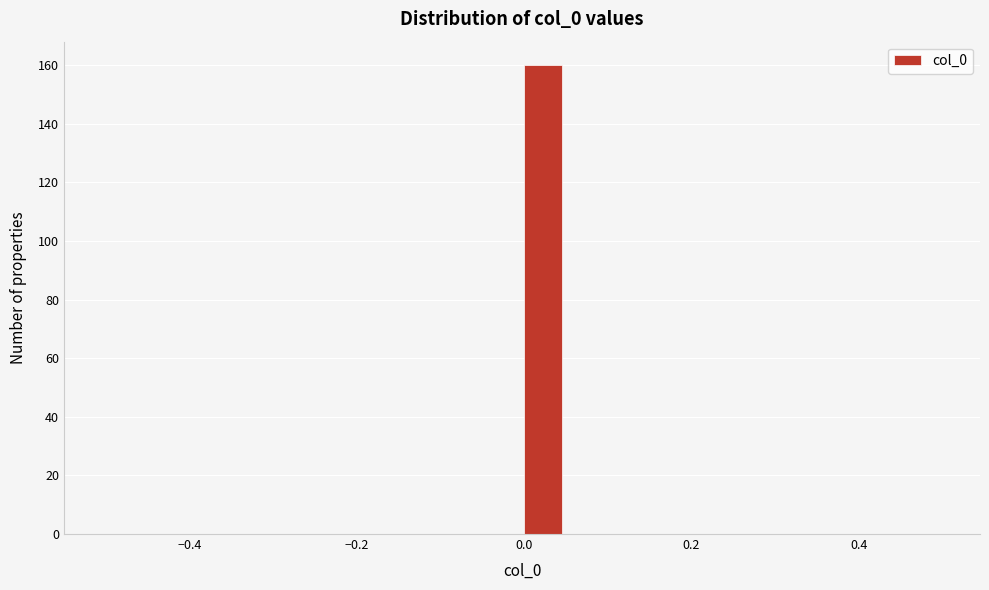

Read against the x-axis, roughly where is the centre of the tallest bar?

0.02